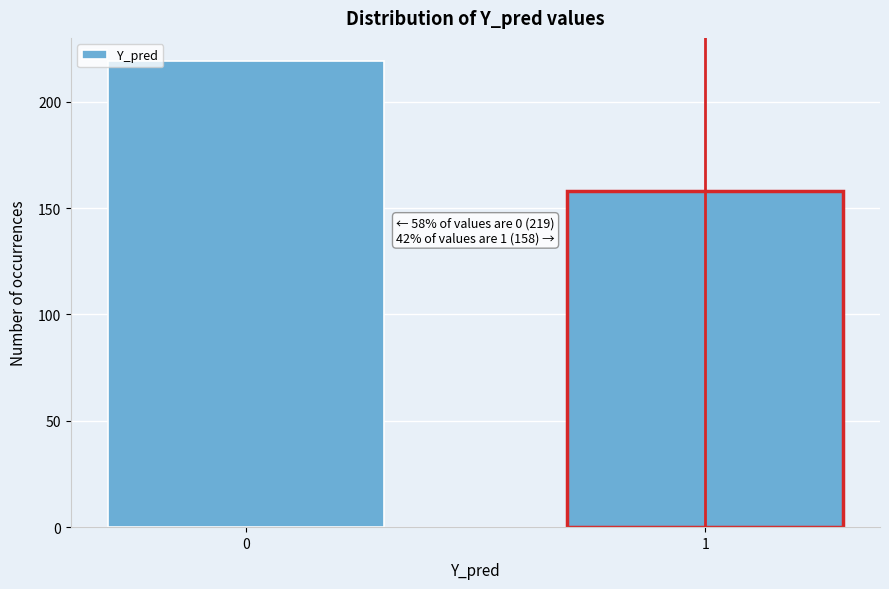

Reading left to right, transcribe all the data shown in this chart.

219	158